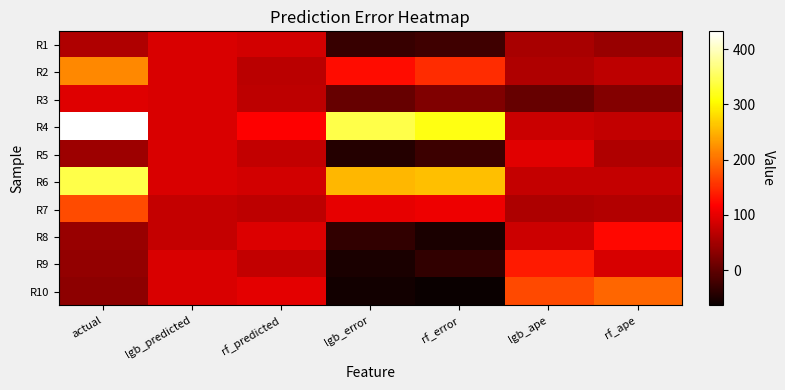

How many distinct data groups are displayed?

10